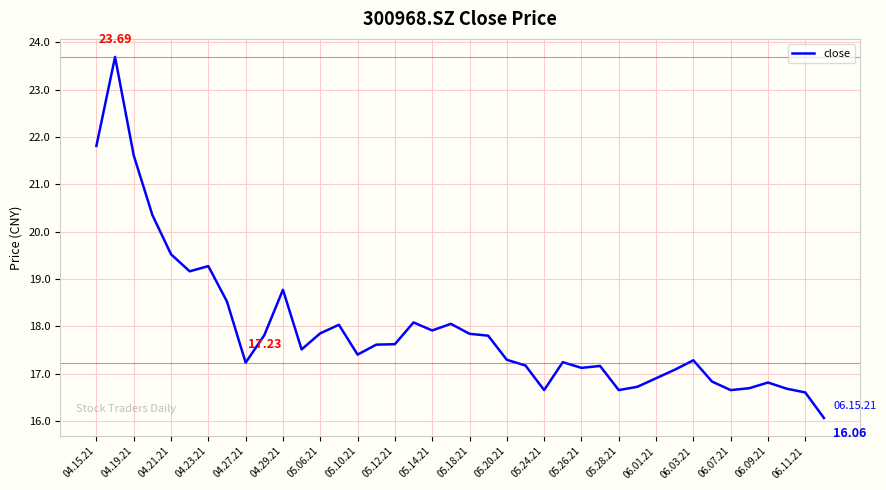

What is the difference between the maximum and minimum values?

7.6